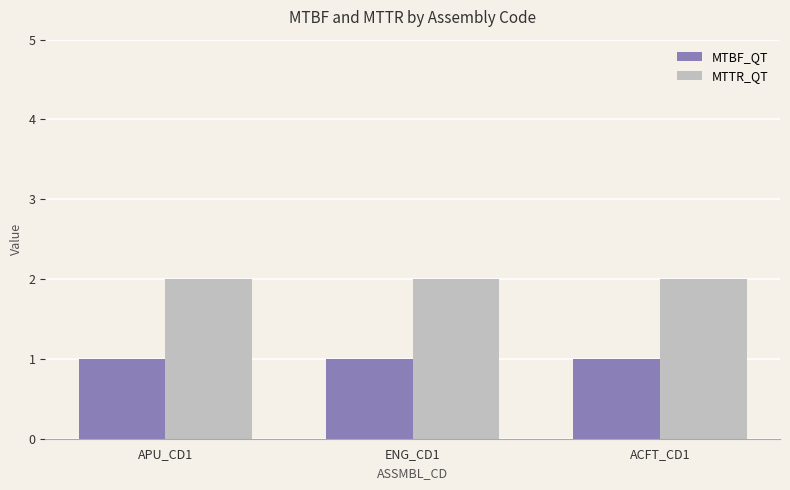

The MTBF_QT series shows 1 at APU_CD1. True or false?

True